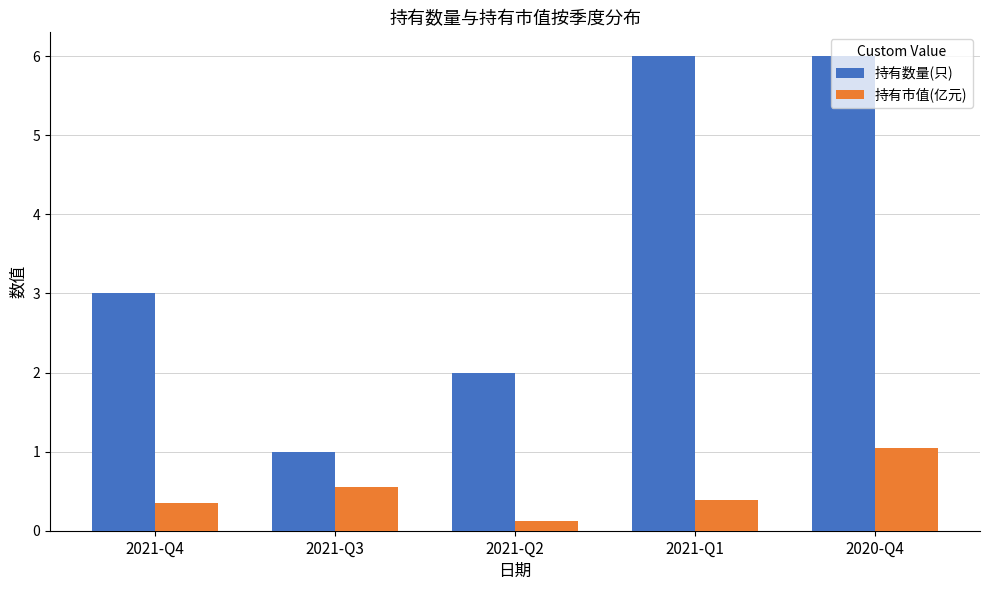

What is the minimum value for 持有数量(只)?

1.0